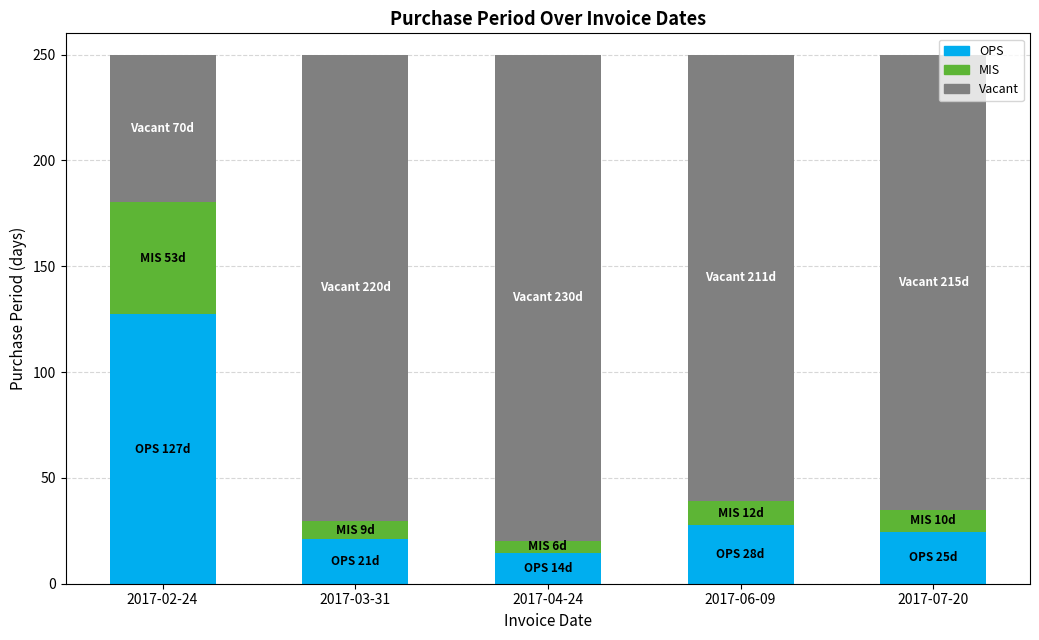

What is the sum of the OPS values at 2017-06-09 and 2017-02-24?

154.8